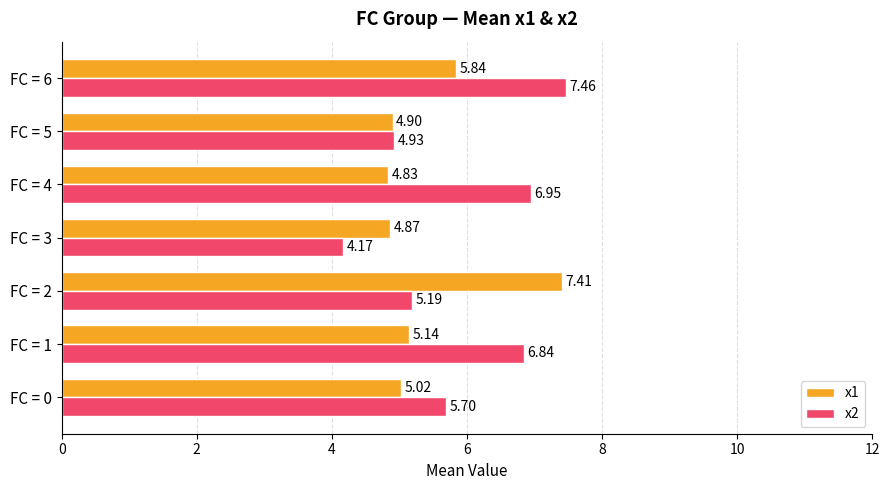

What is the spread (max minus min) of values at FC = 1?

1.7